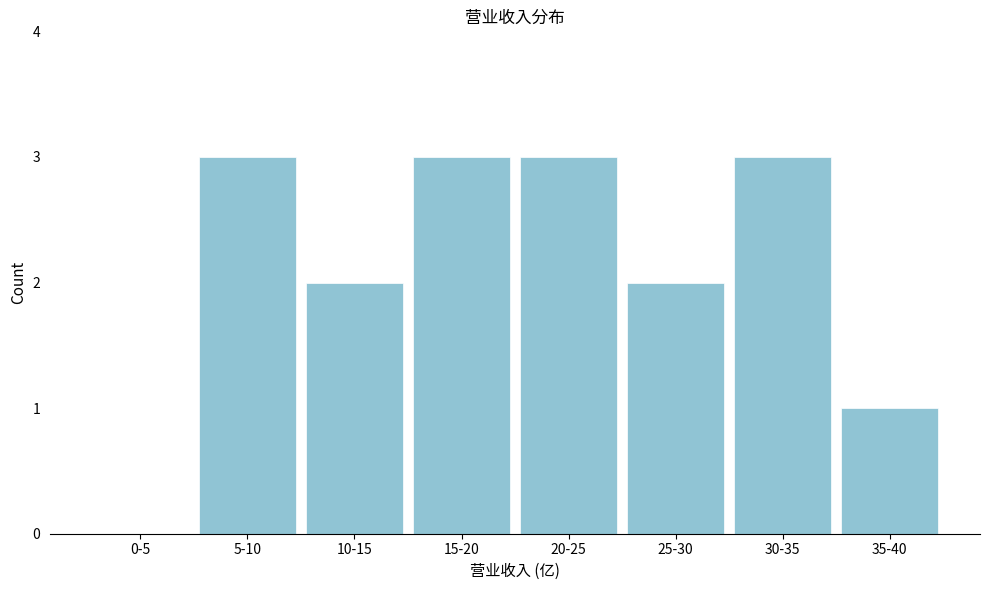

Reading left to right, list all the values displayed in this chart.

0-5=0	5-10=3	10-15=2	15-20=3	20-25=3	25-30=2	30-35=3	35-40=1